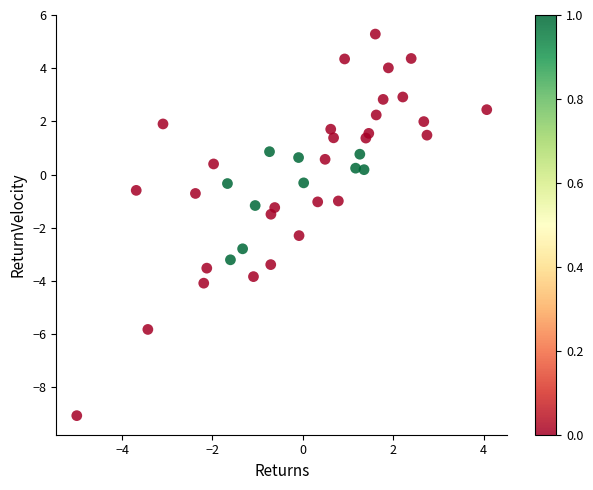

What is the range of X values (max minus min)?

9.1